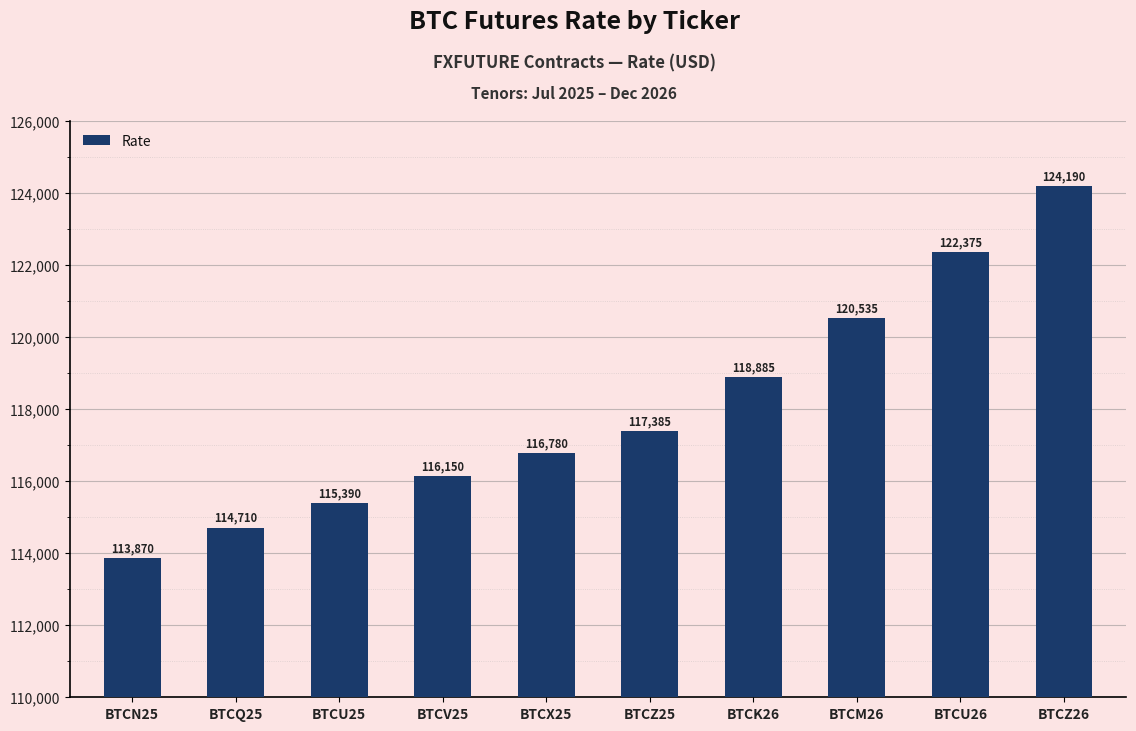

What is the change in value from BTCZ25 to BTCK26?

+1500